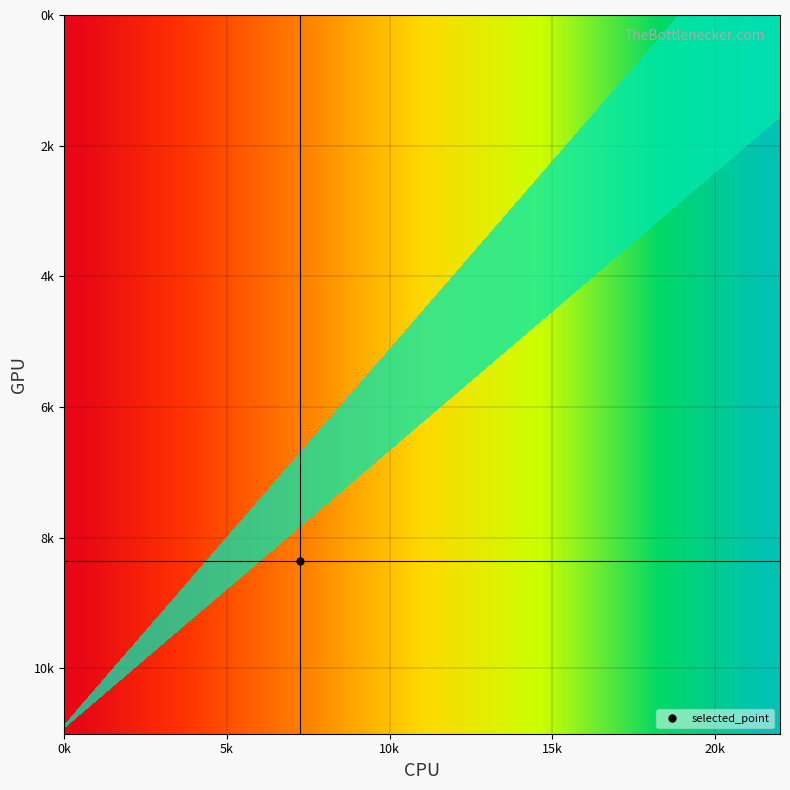

What is the smallest value displayed?

0.6